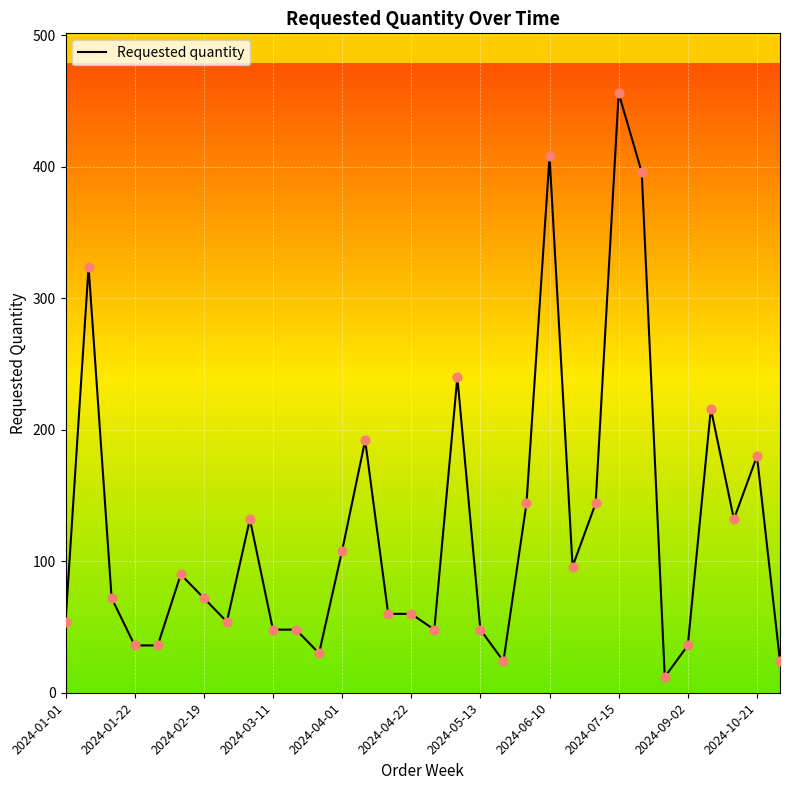

What is the greatest value displayed?

456